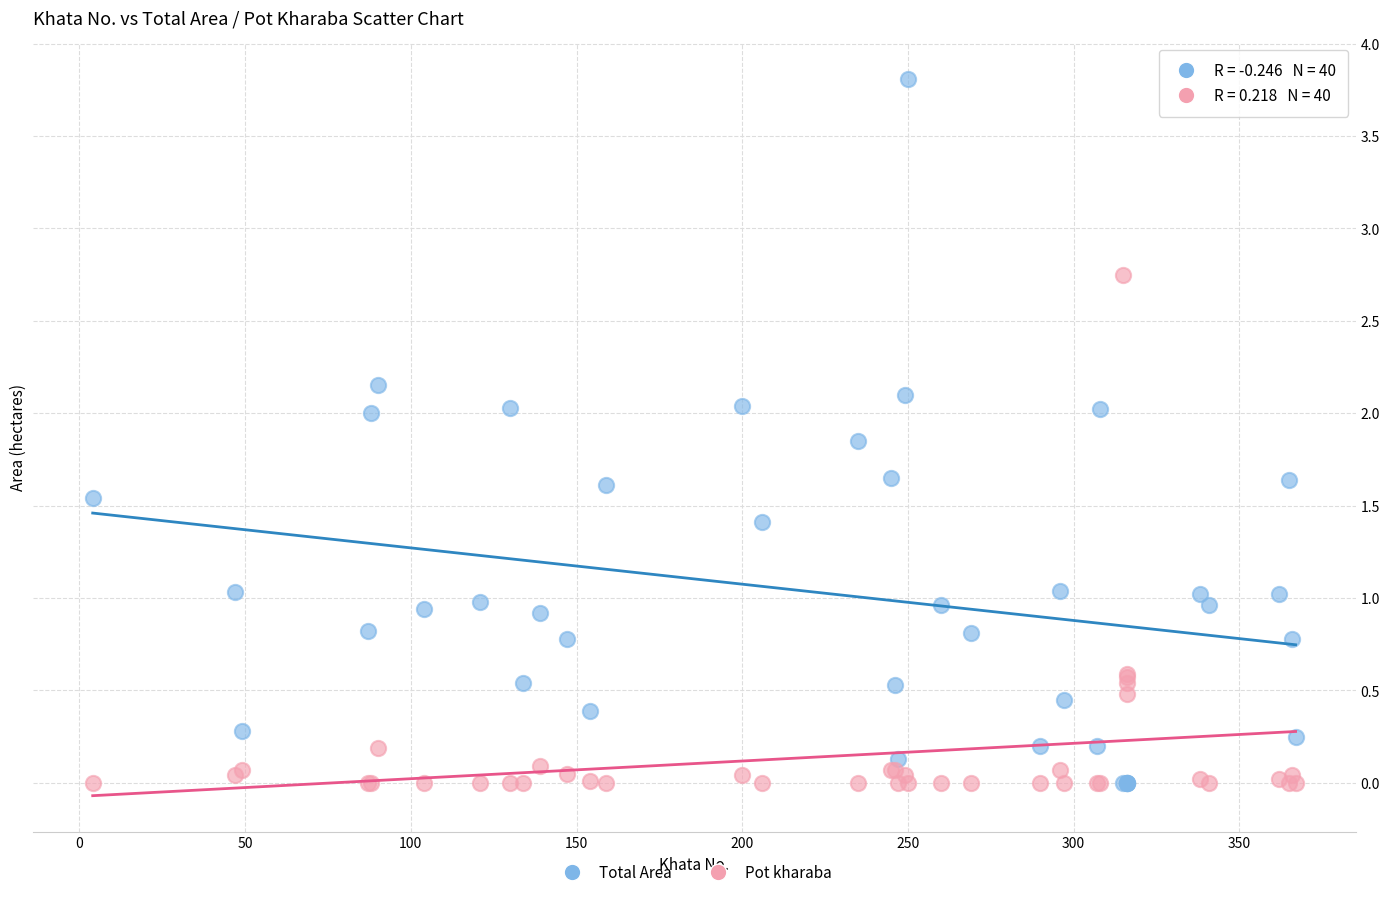

Which series has the widest spread of Y values?

Total Area